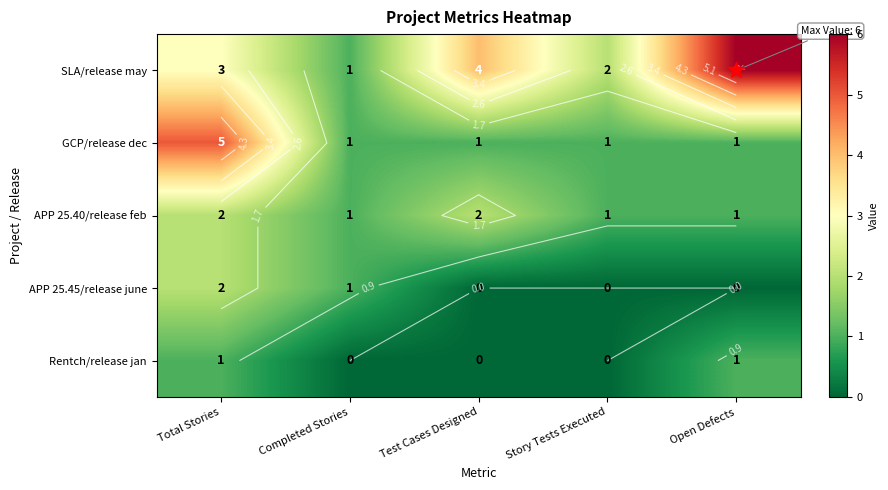

What is the total value across all series at Total Stories?

13